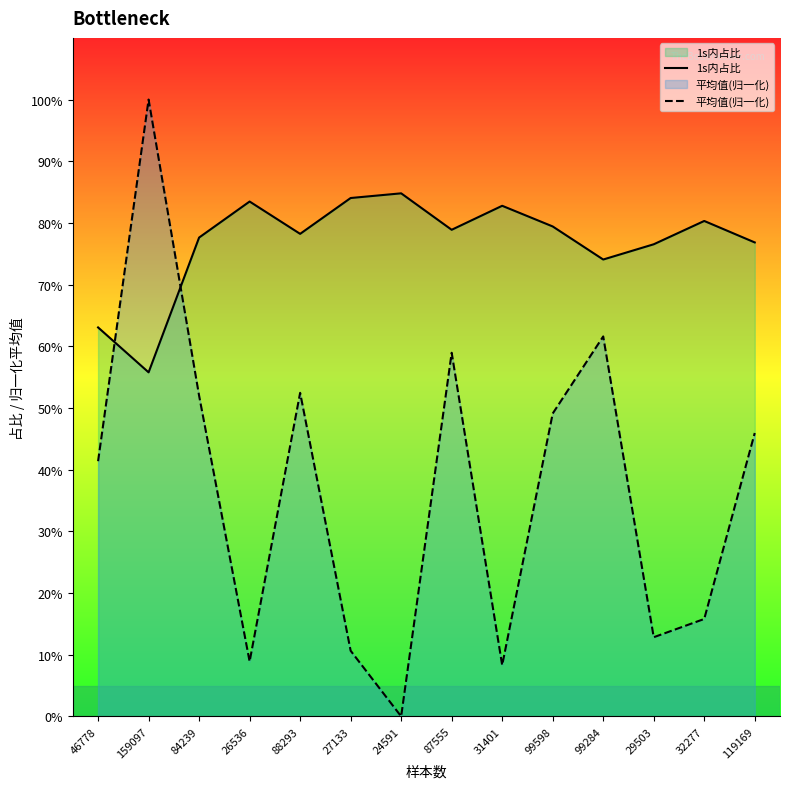

The 1s内占比 series shows 0.4 at 32277. True or false?

False